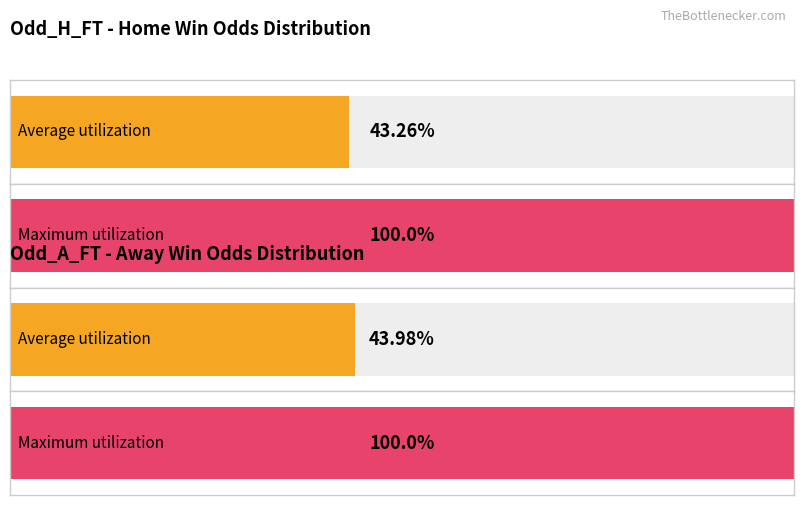

Rank the series by their maximum value, from lowest to highest.

Odd_H_FT, Odd_A_FT